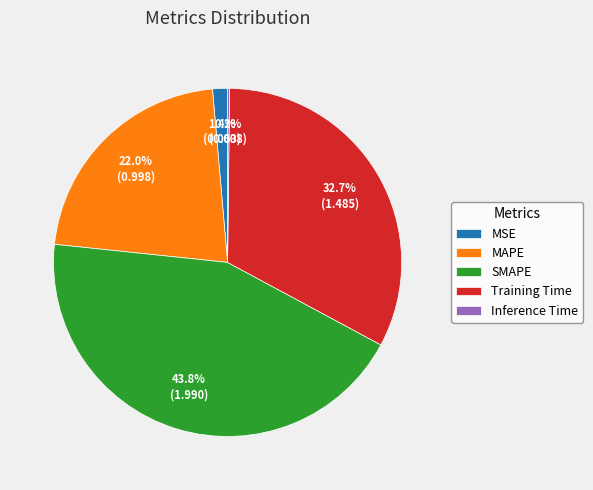

What portion of the pie excludes MAPE?

78.0%